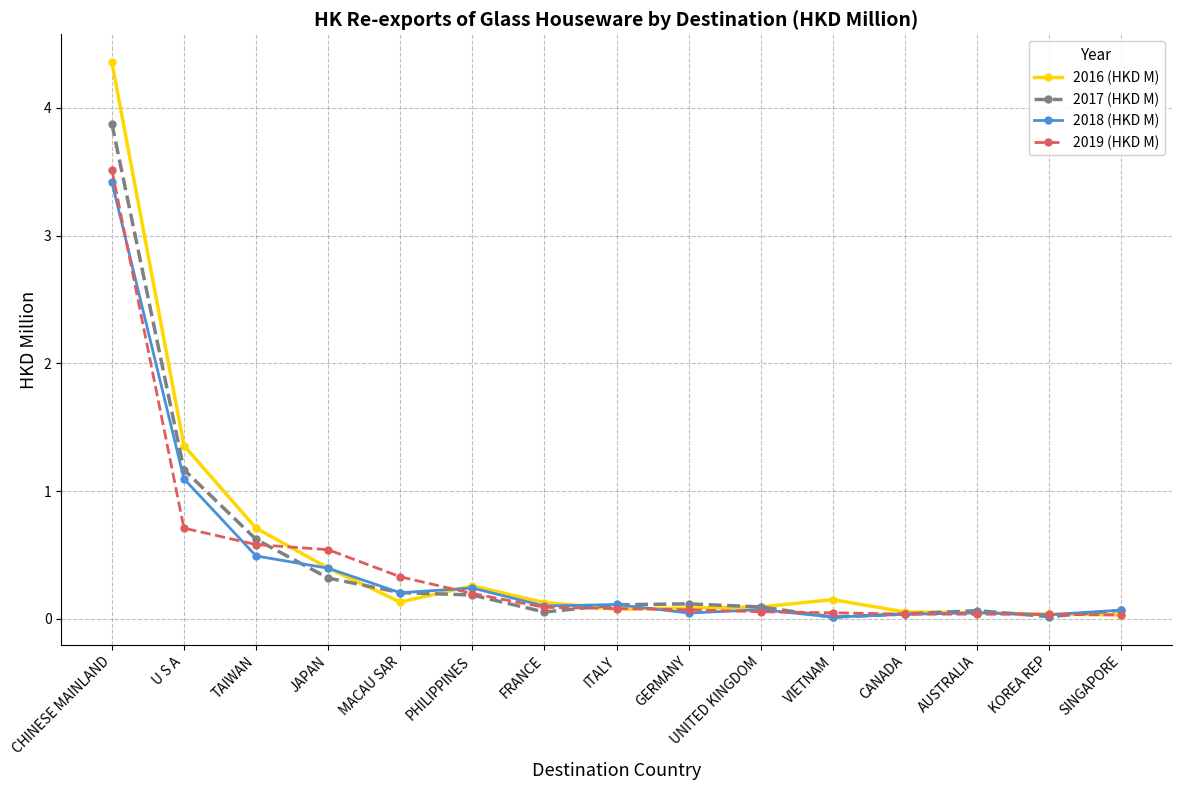

Which label corresponds to the largest value in the chart?

CHINESE MAINLAND